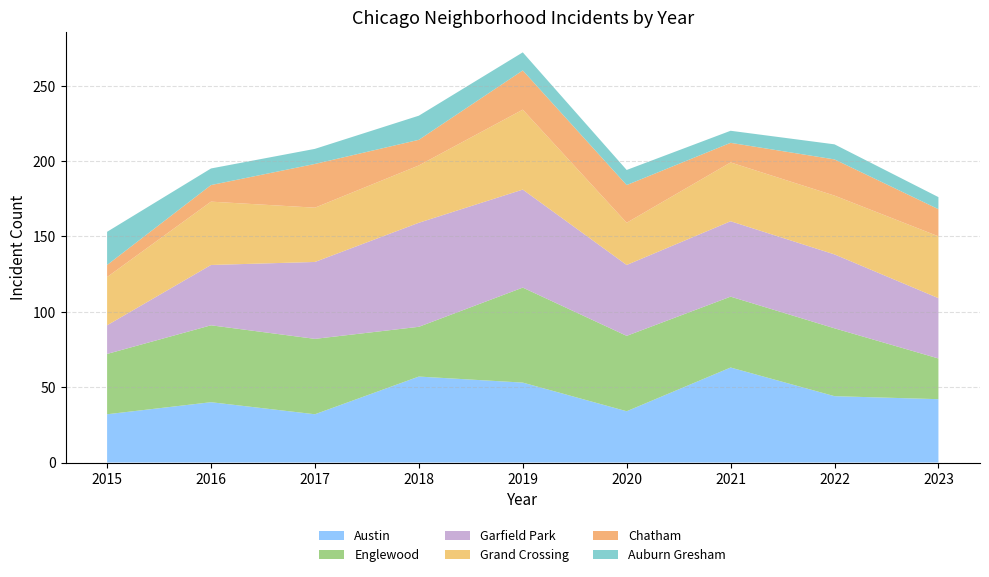

Reading left to right, what are all the values shown in this chart?

Austin: 32	40	32	57	53	34	63	44	42
Englewood: 40	51	50	33	63	50	47	45	27
Garfield Park: 19	40	51	69	65	47	50	49	40
Grand Crossing: 32	42	36	38	53	28	39	39	41
Chatham: 8	11	29	17	26	25	13	24	18
Auburn Gresham: 22	11	10	16	12	10	8	10	8